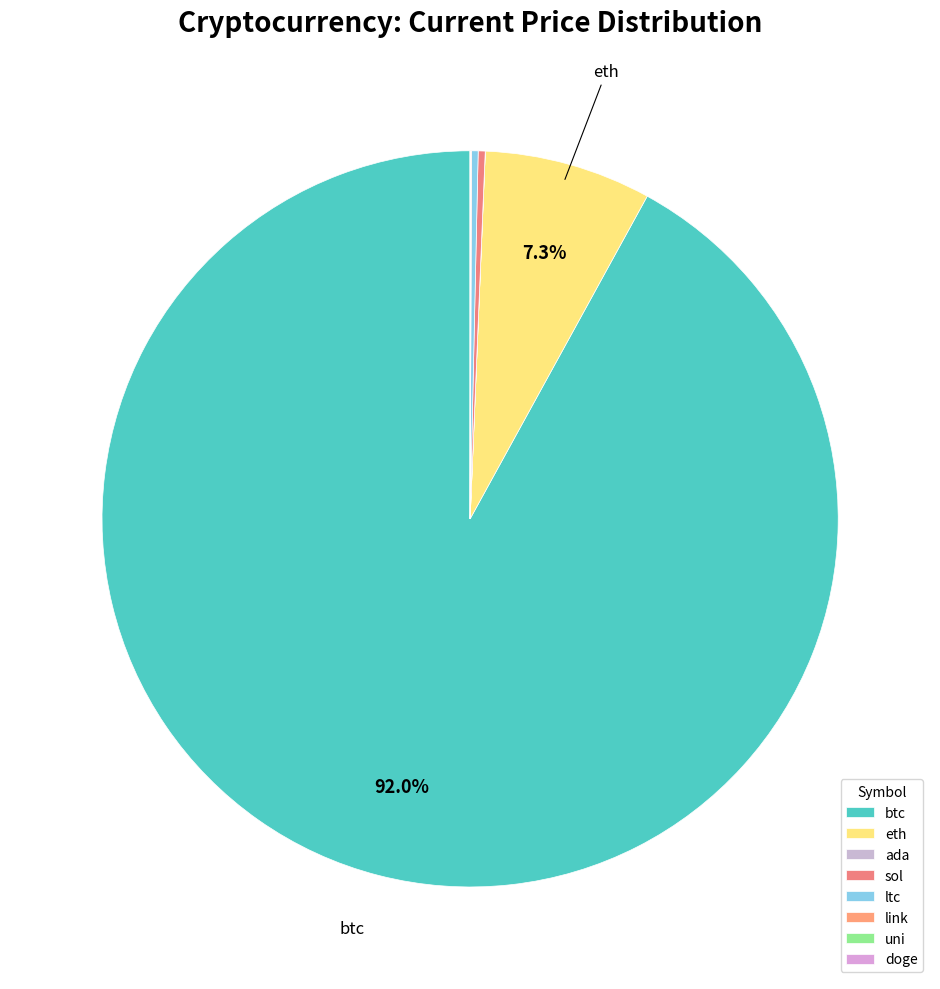

Rank the categories by value from highest to lowest.

btc, eth, sol, ltc, link, uni, ada, doge